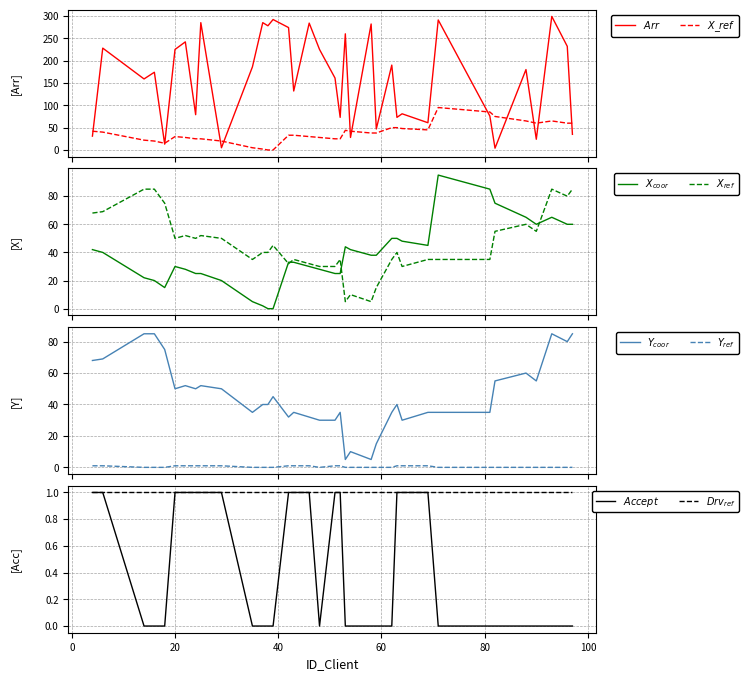

What is the approximate value of Arr at 62, to the nearest 5?

190